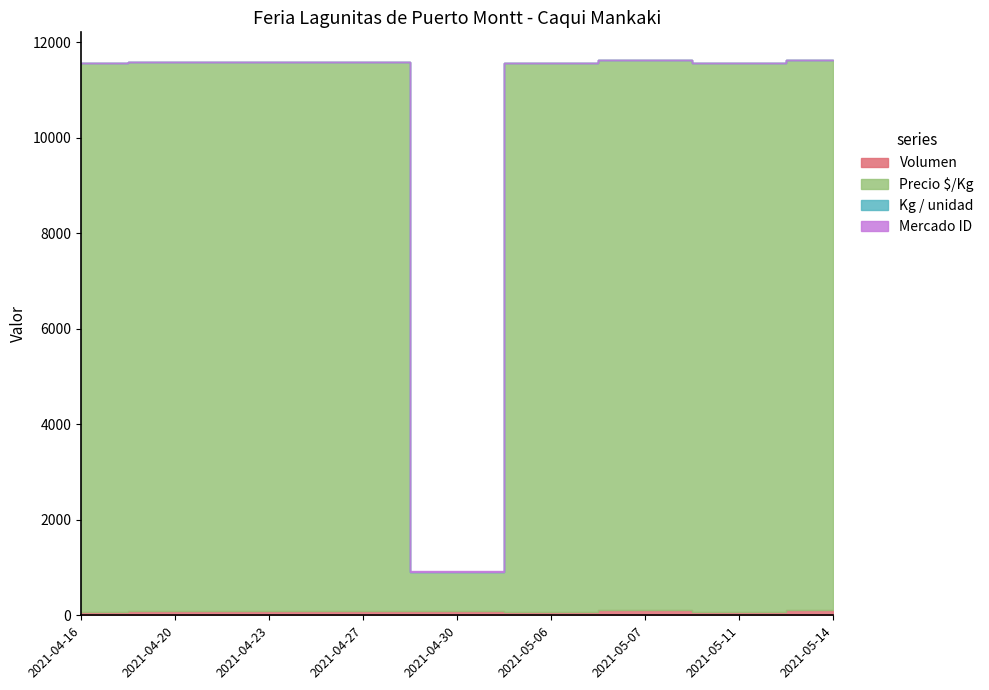

What is the greatest value displayed?

11500